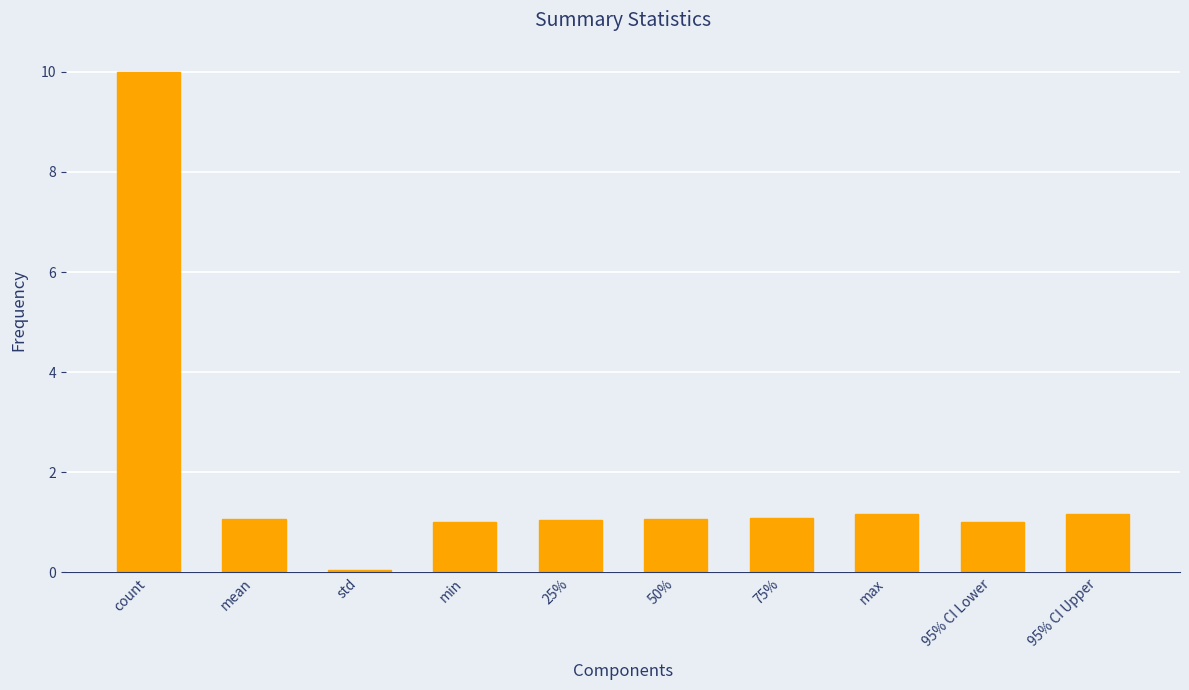

What is the label of the 6th bar from the left?

50%